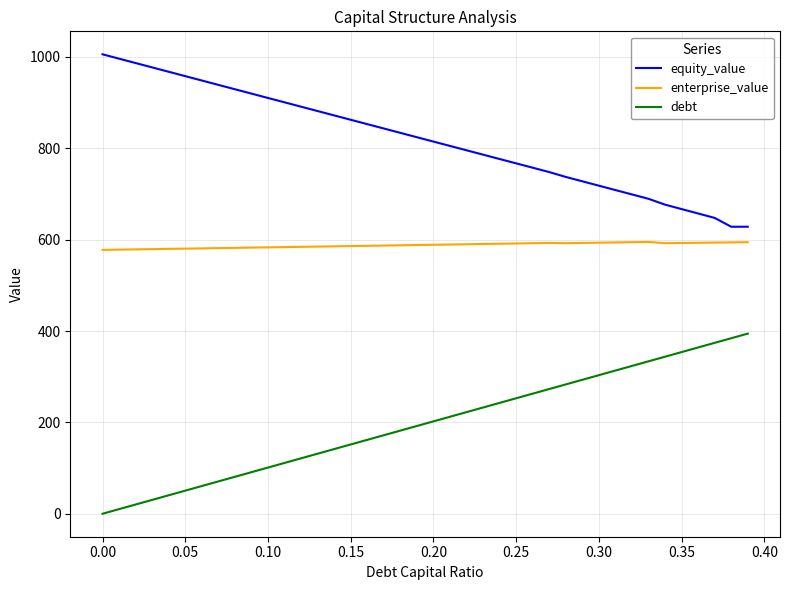

Which series has the largest total across all categories?

equity_value